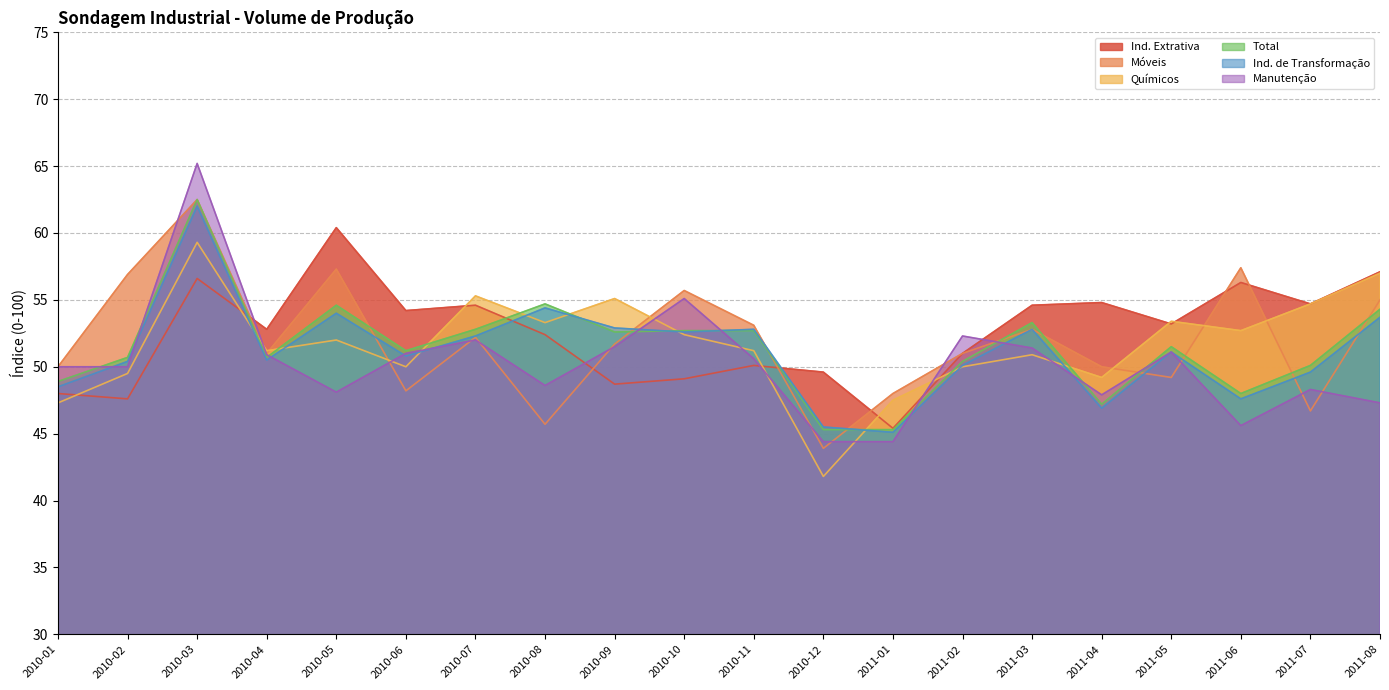

At which category does Ind. de Transformação reach its first local peak?

2010-03